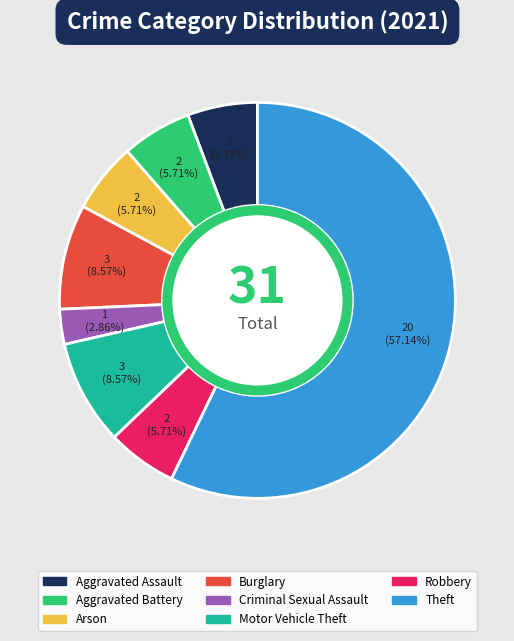

Is there any slice that represents more than half of the pie?

Yes